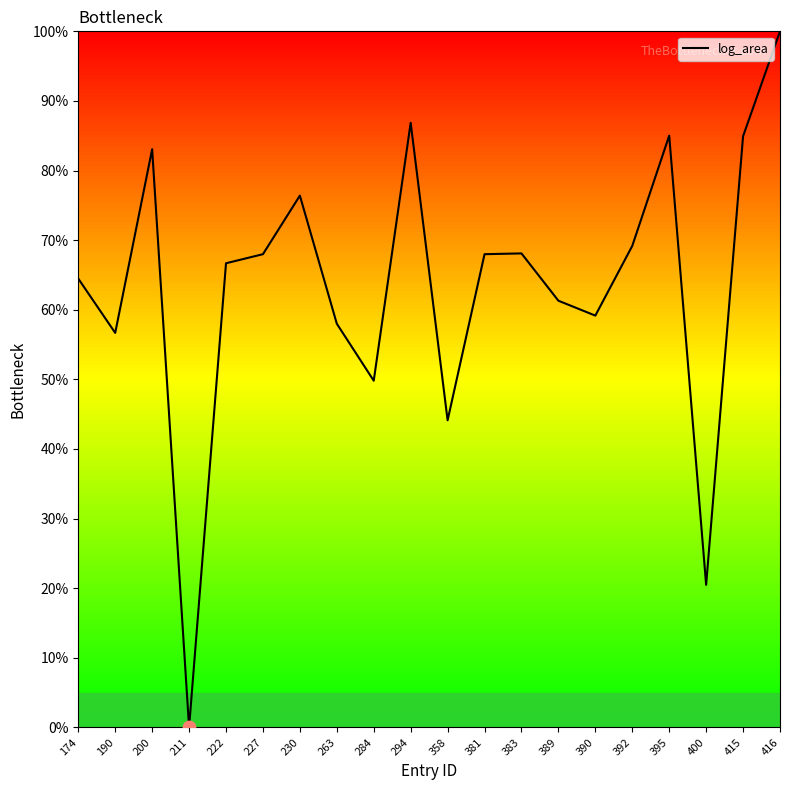

Approximately how many times larger is the value at 230 compared to 358?

1.7